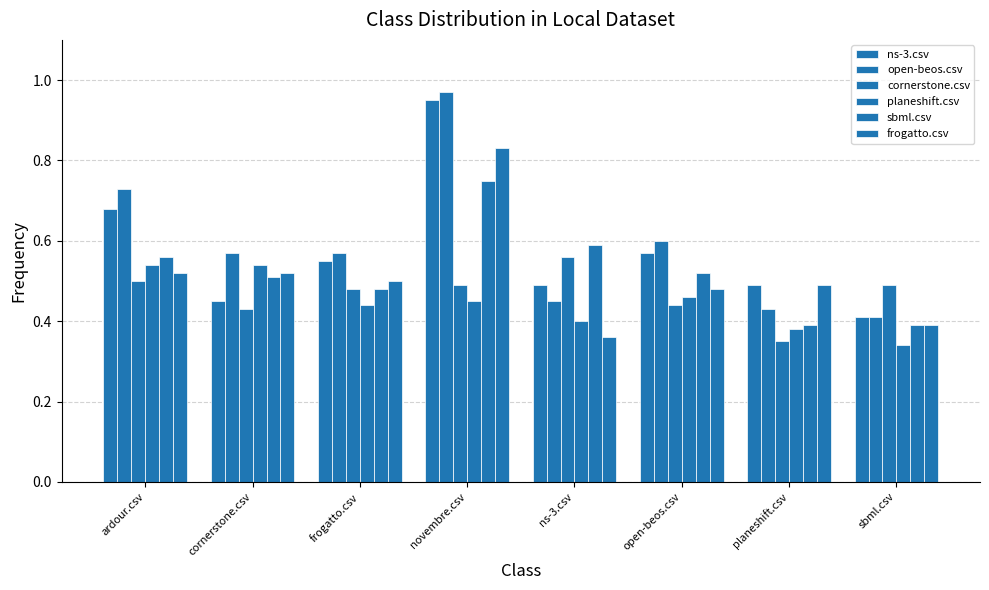

The value of ns-3.csv at cornerstone.csv is 0.5. True or false?

True